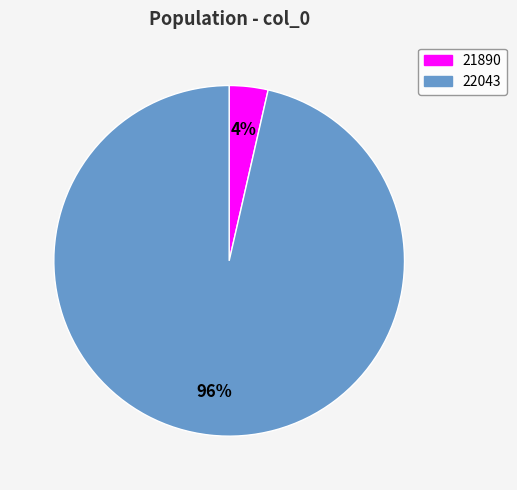

Is 21890 the majority of the pie?

No